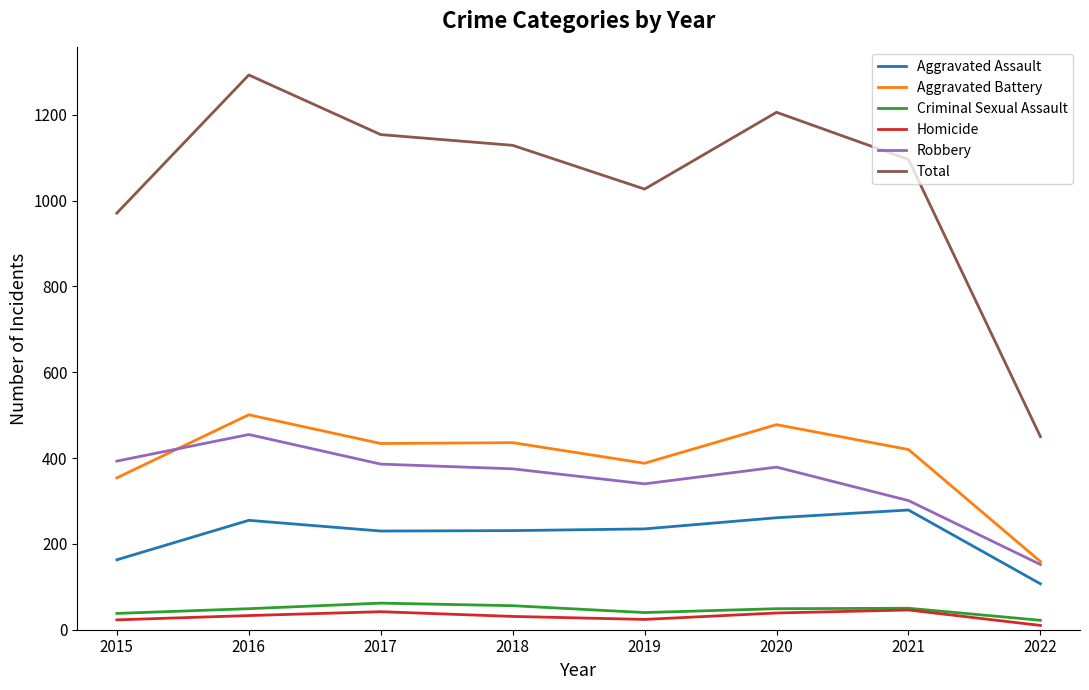

Which series has the widest spread of values?

Total